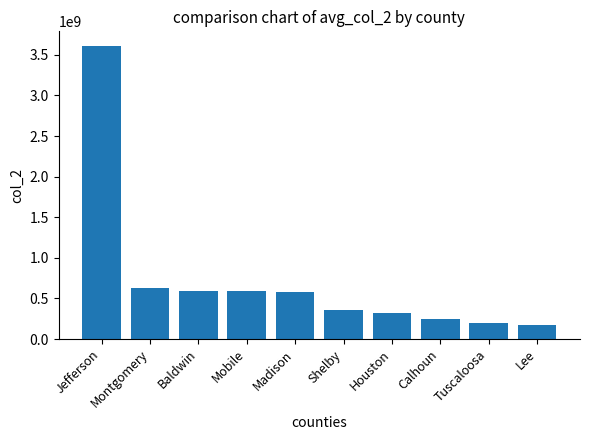

What is the change in value from Montgomery to Tuscaloosa?

-431758000